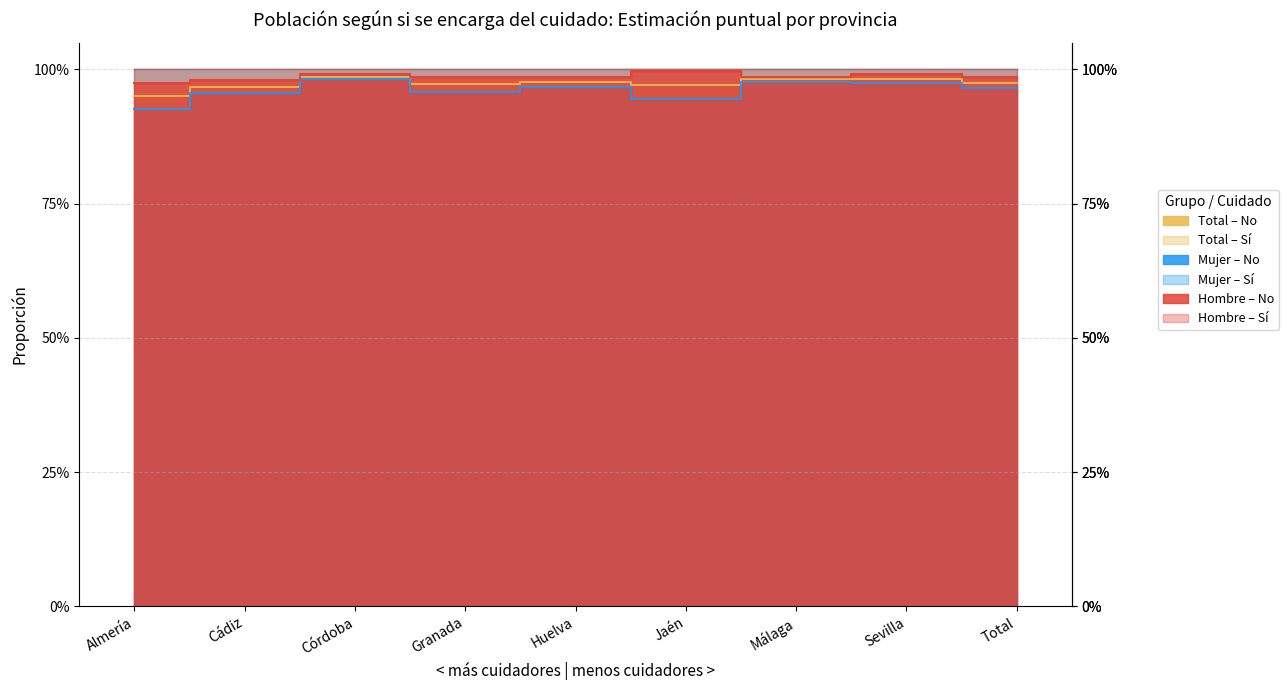

Is the value of Total No at Málaga greater than the value of Mujer No at Sevilla?

Yes